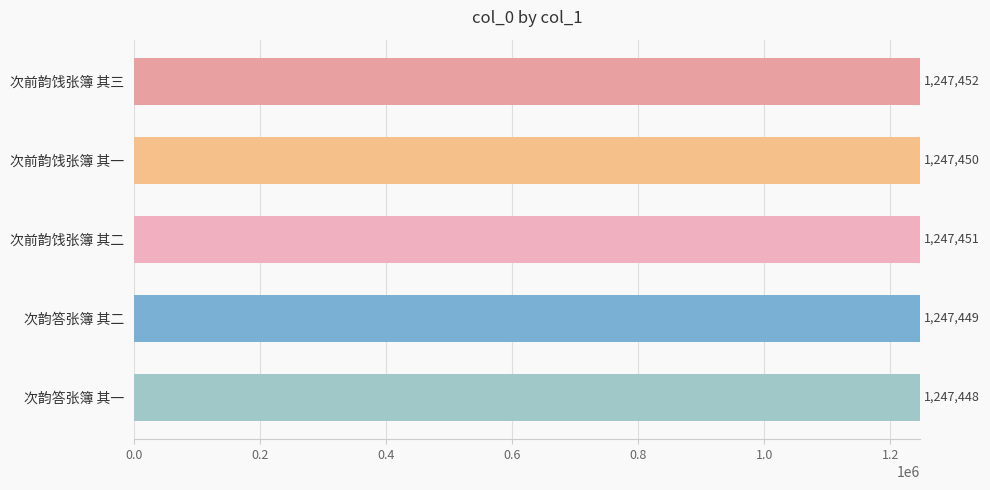

What is the greatest value displayed?

1247452